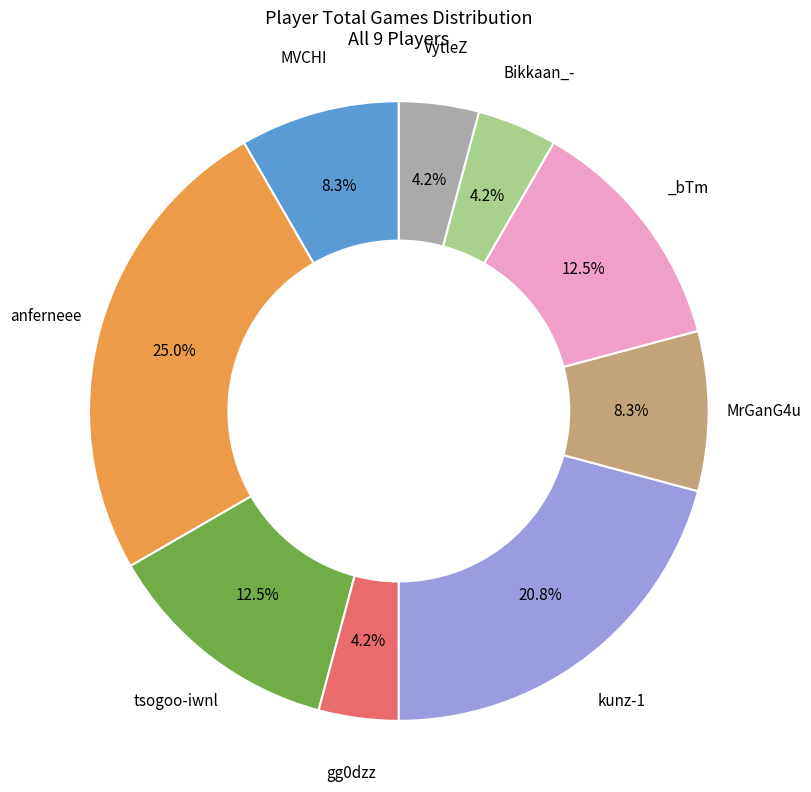

Is there a majority slice in this chart?

No